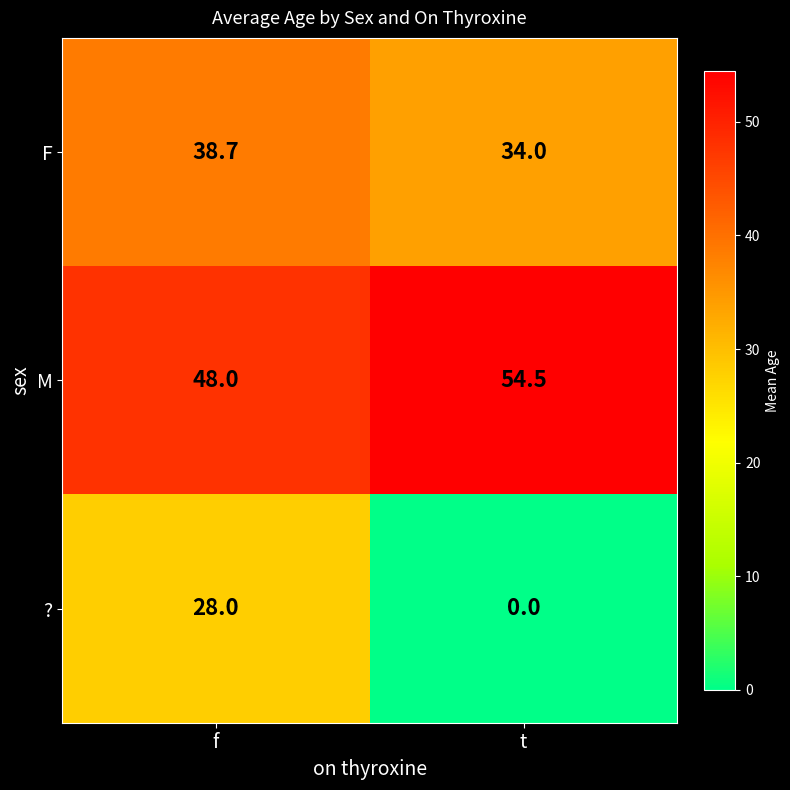

At which category is the sum across all series the highest?

f